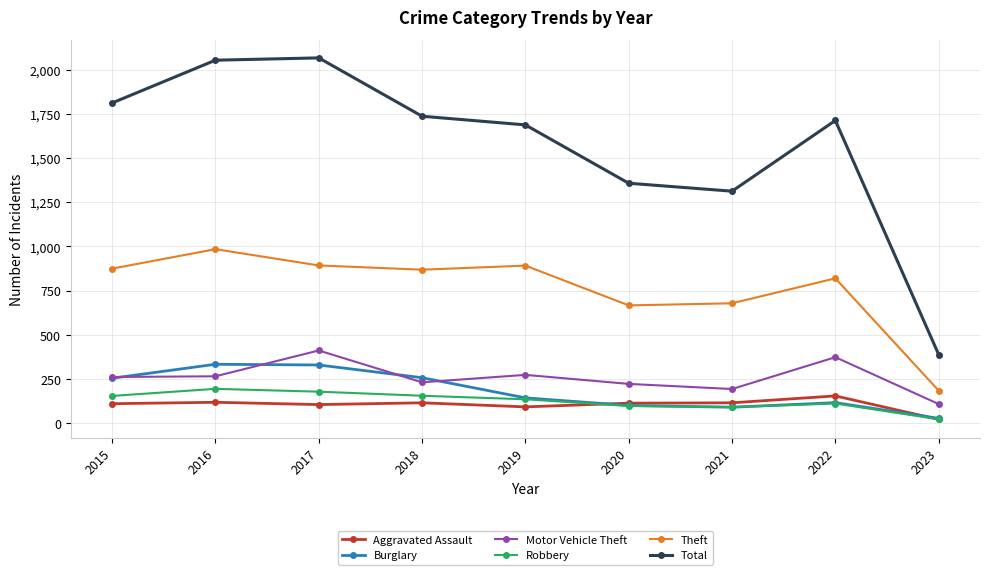

True or false: Motor Vehicle Theft has more than 1 interior local peaks.

True